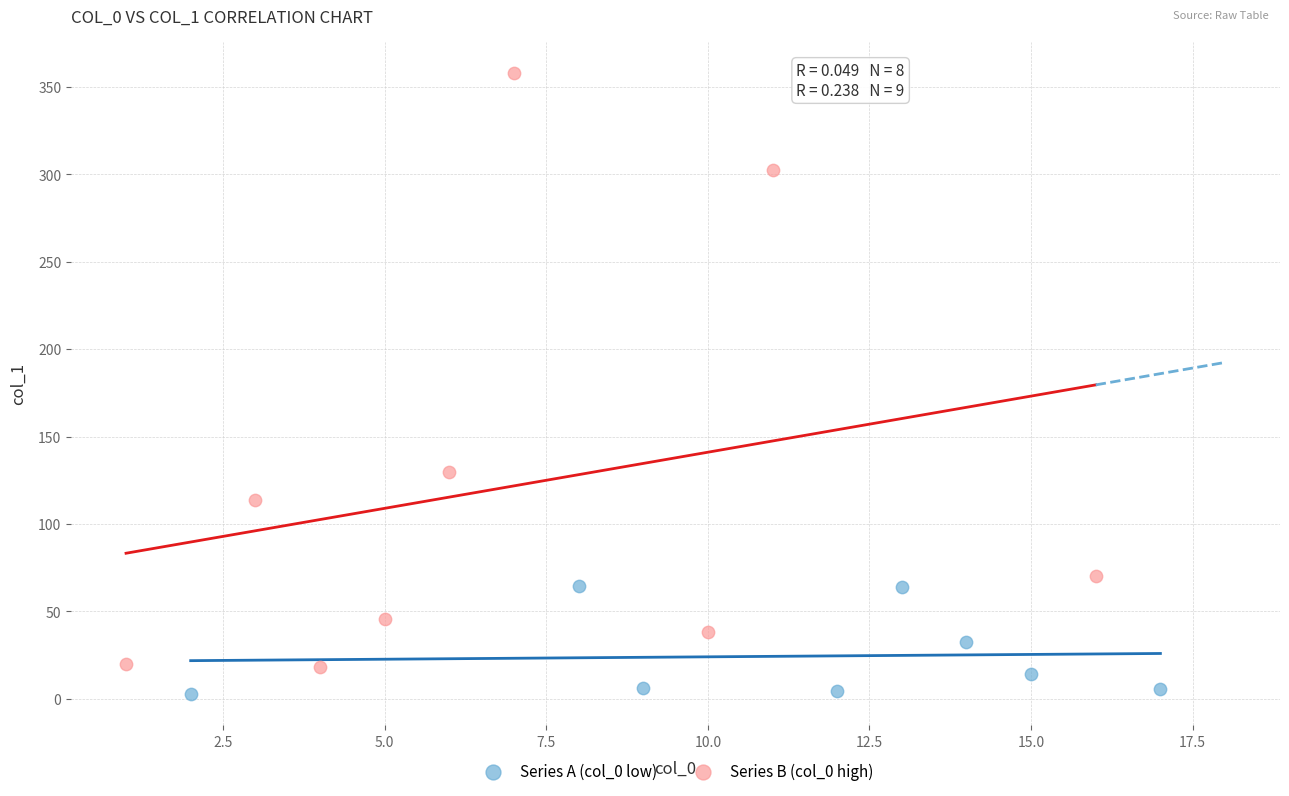

Which series has the largest Y range (max minus min)?

Series B (col_0 high)